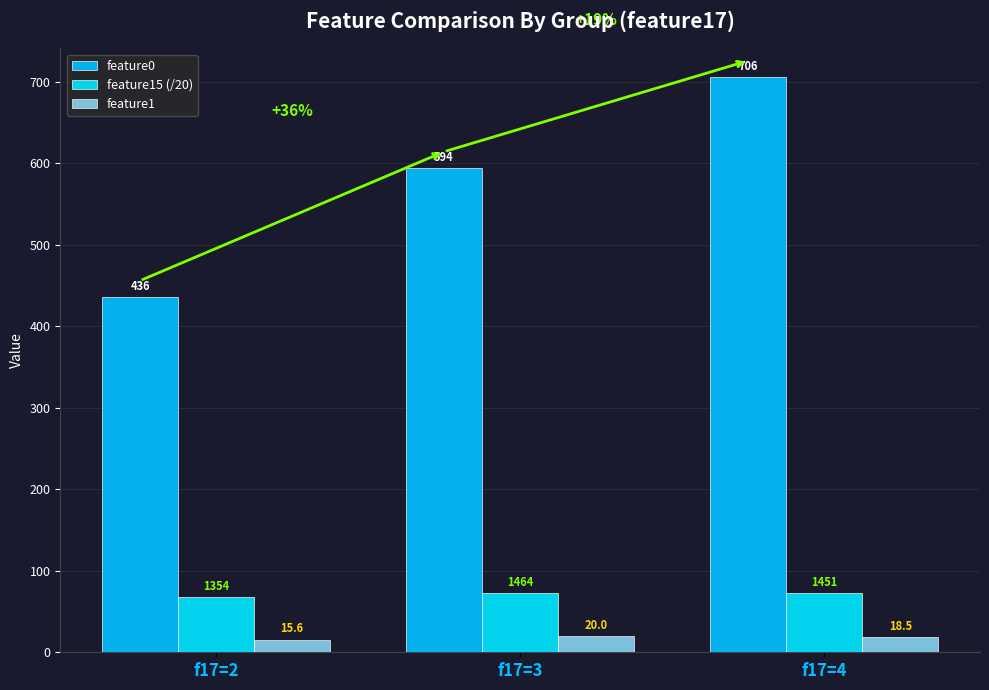

What is the minimum value for feature0?

435.9